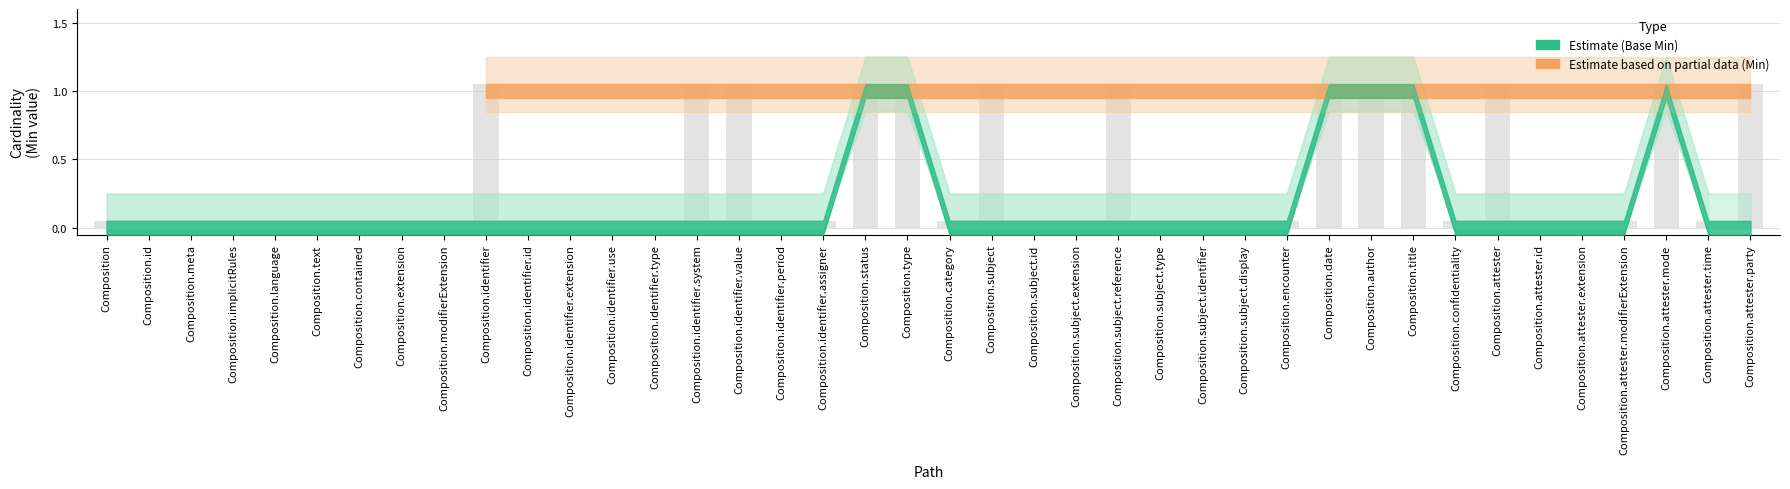

Reading left to right, transcribe all the data shown in this chart.

Min: Composition=0	Composition.id=0	Composition.meta=0	Composition.implicitRules=0	Composition.language=0	Composition.text=0	Composition.contained=0	Composition.extension=0	Composition.modifierExtension=0	Composition.identifier=1	Composition.identifier.id=0	Composition.identifier.extension=0	Composition.identifier.use=0	Composition.identifier.type=0	Composition.identifier.system=1	Composition.identifier.value=1	Composition.identifier.period=0	Composition.identifier.assigner=0	Composition.status=1	Composition.type=1	Composition.category=0	Composition.subject=1	Composition.subject.id=0	Composition.subject.extension=0	Composition.subject.reference=1	Composition.subject.type=0	Composition.subject.identifier=0	Composition.subject.display=0	Composition.encounter=0	Composition.date=1	Composition.author=1	Composition.title=1	Composition.confidentiality=0	Composition.attester=1	Composition.attester.id=0	Composition.attester.extension=0	Composition.attester.modifierExtension=0	Composition.attester.mode=1	Composition.attester.time=0	Composition.attester.party=1
Base Min: Composition=0	Composition.id=0	Composition.meta=0	Composition.implicitRules=0	Composition.language=0	Composition.text=0	Composition.contained=0	Composition.extension=0	Composition.modifierExtension=0	Composition.identifier=0	Composition.identifier.id=0	Composition.identifier.extension=0	Composition.identifier.use=0	Composition.identifier.type=0	Composition.identifier.system=0	Composition.identifier.value=0	Composition.identifier.period=0	Composition.identifier.assigner=0	Composition.status=1	Composition.type=1	Composition.category=0	Composition.subject=0	Composition.subject.id=0	Composition.subject.extension=0	Composition.subject.reference=0	Composition.subject.type=0	Composition.subject.identifier=0	Composition.subject.display=0	Composition.encounter=0	Composition.date=1	Composition.author=1	Composition.title=1	Composition.confidentiality=0	Composition.attester=0	Composition.attester.id=0	Composition.attester.extension=0	Composition.attester.modifierExtension=0	Composition.attester.mode=1	Composition.attester.time=0	Composition.attester.party=0